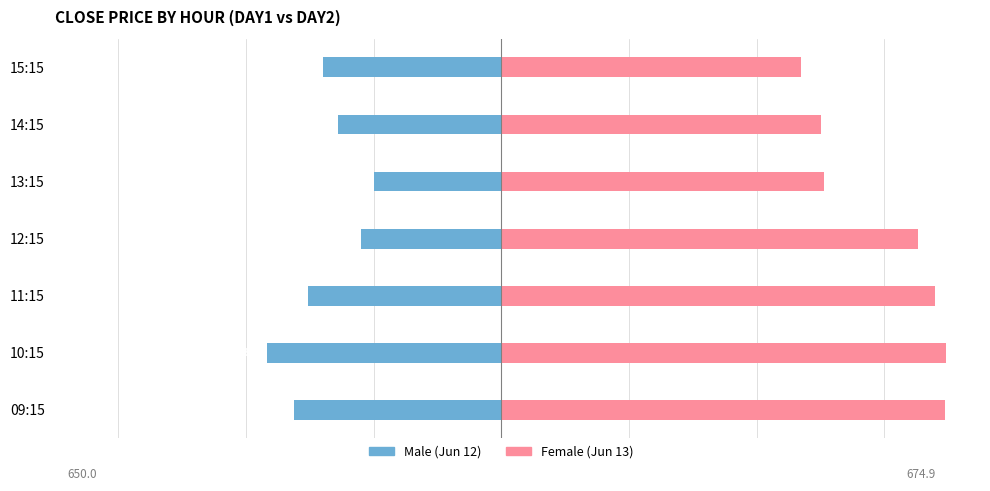

How many series are shown in this chart?

2